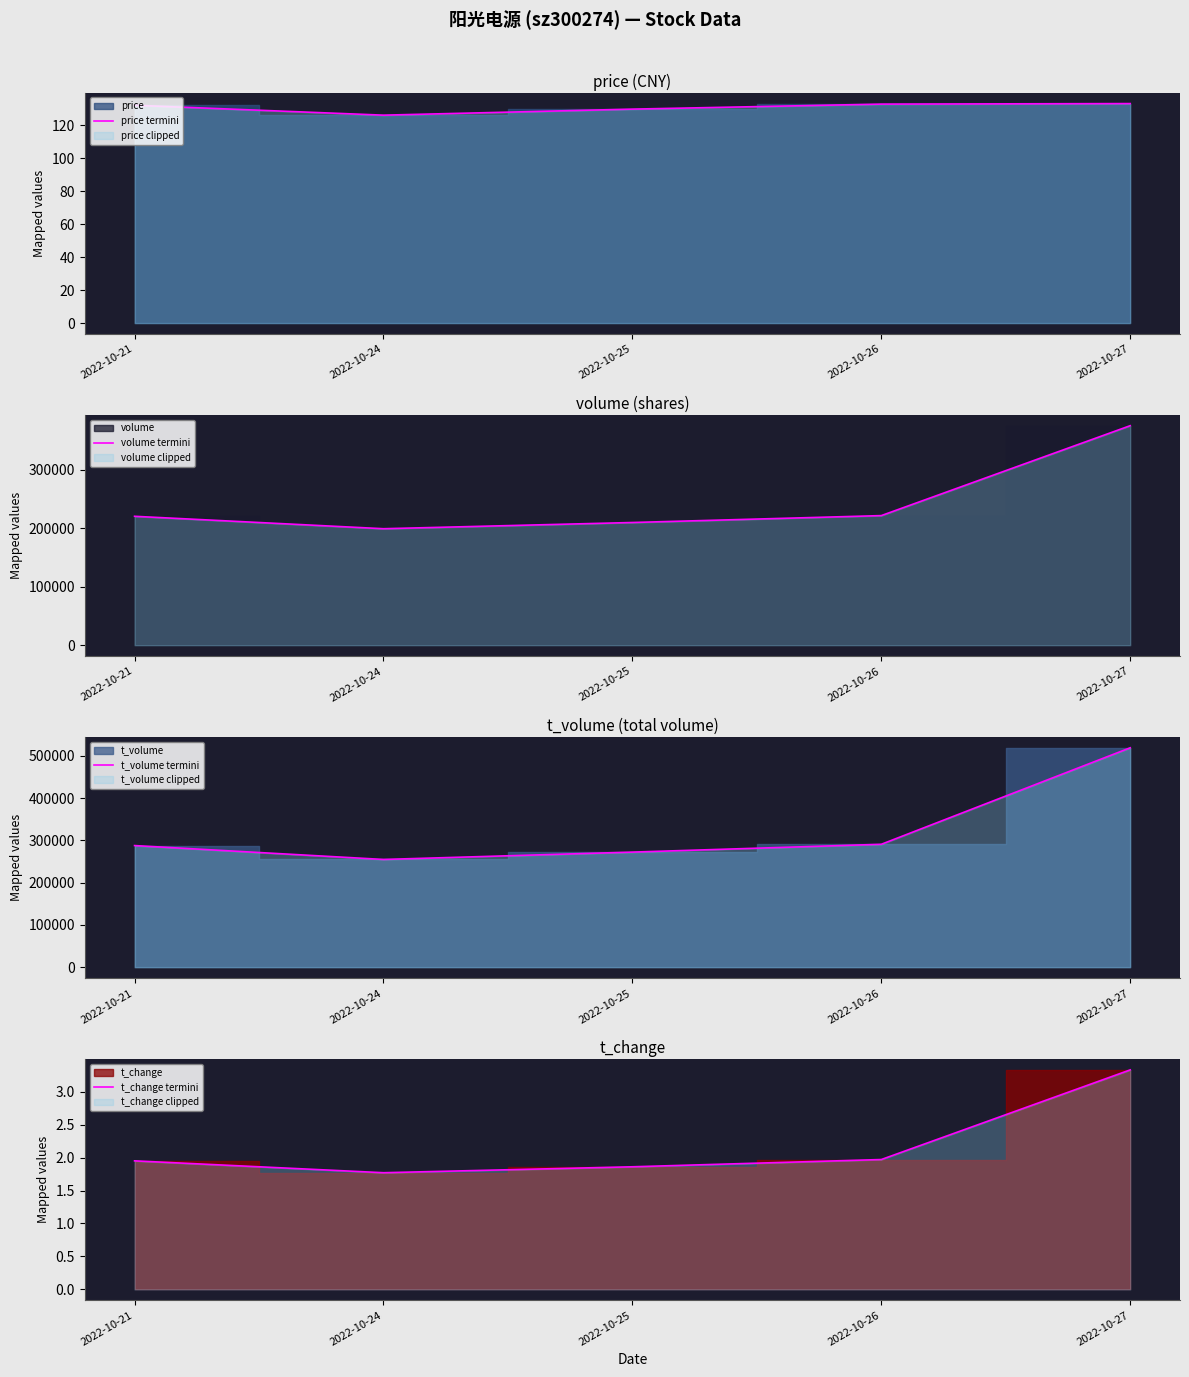

How many values in the t_volume termini series are below 287725?

2